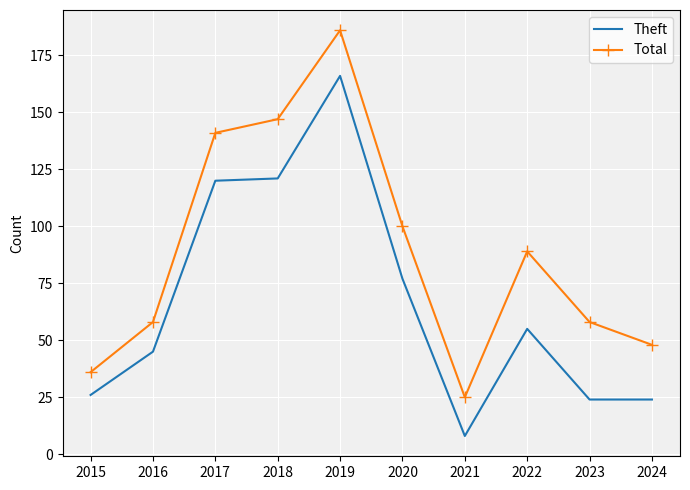

What is the sum of the Theft values at 2017 and 2015?

146